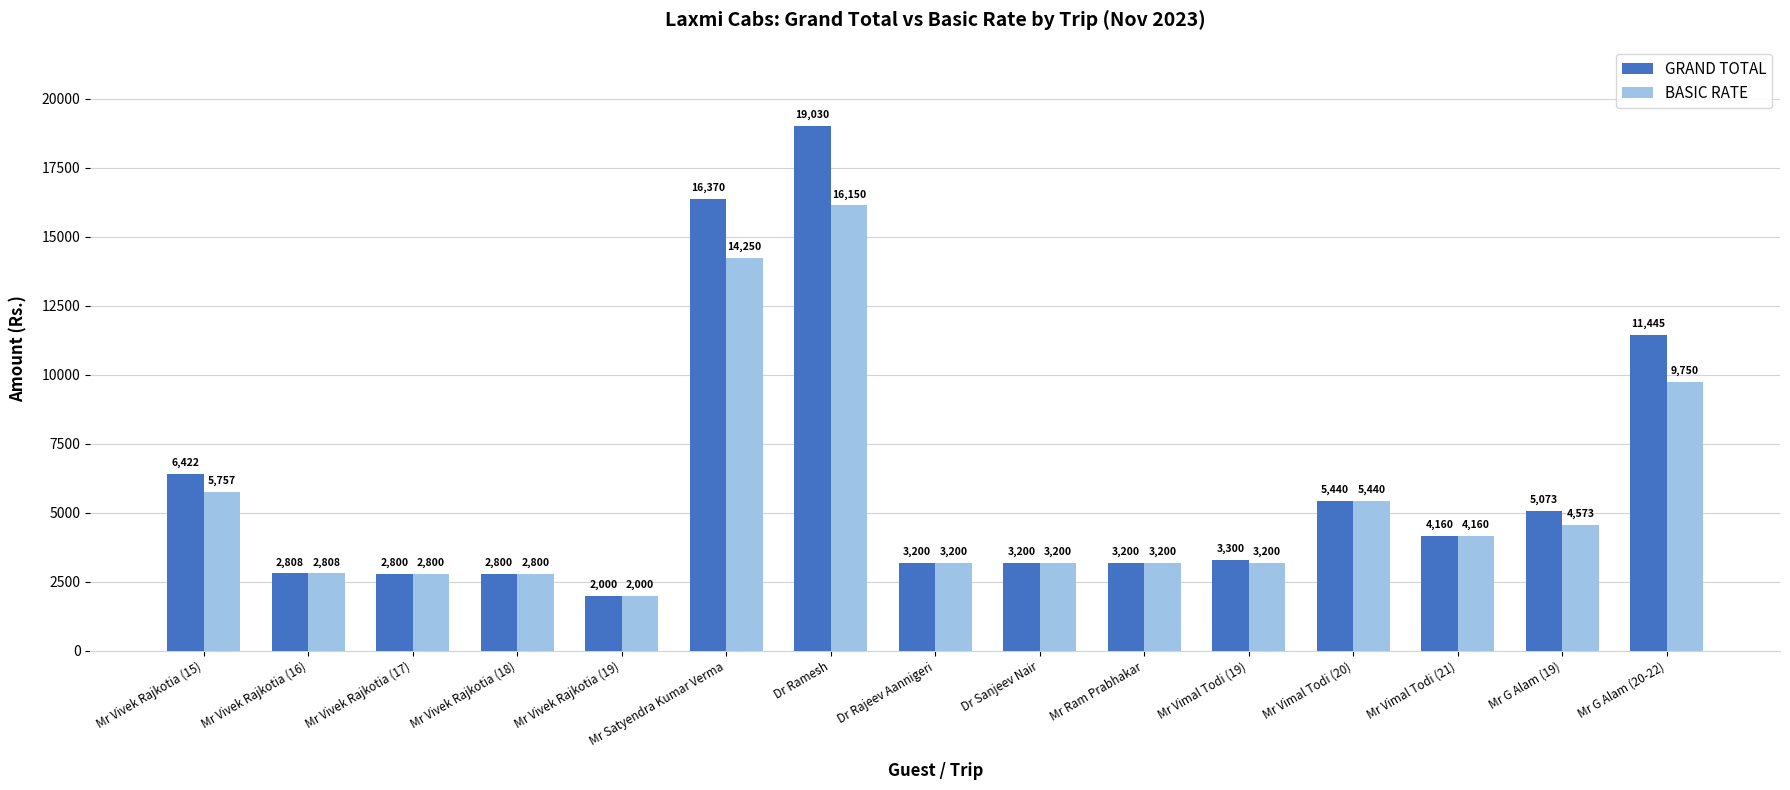

How many series are shown in this chart?

2